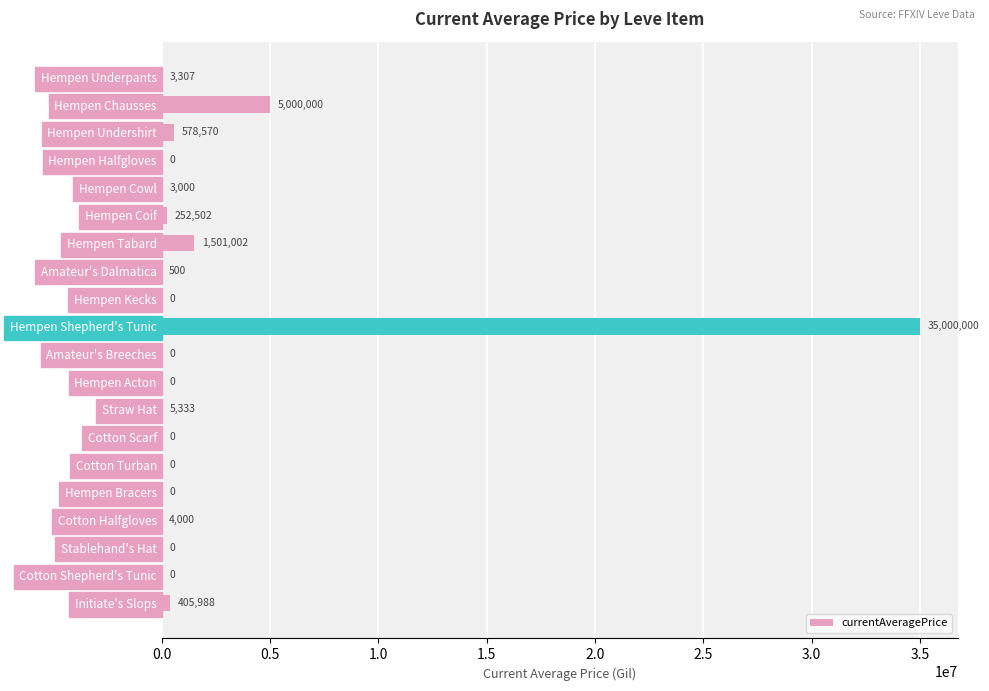

Is it true that the value at Hempen Halfgloves is 0.0?

True